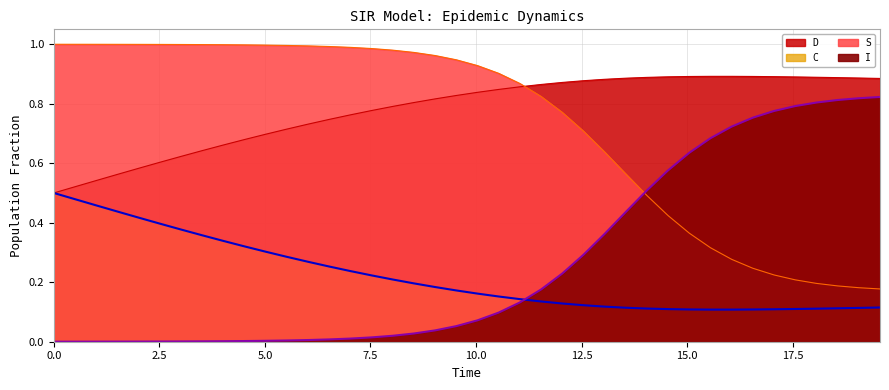

What is the sum of all C values?

31.2